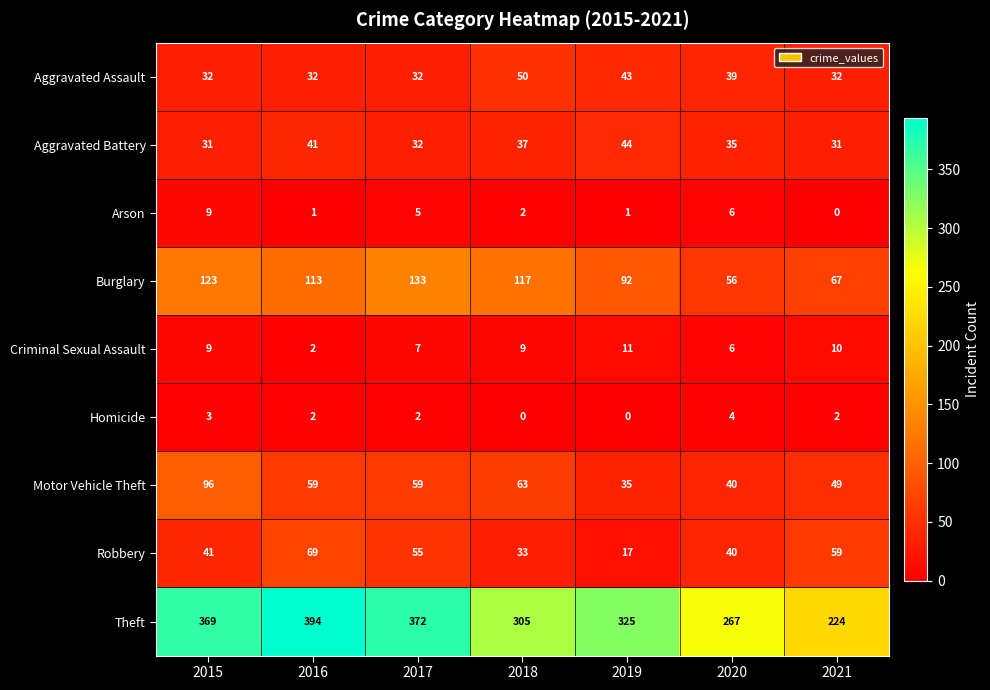

At which label does Homicide first exceed 2?

2015